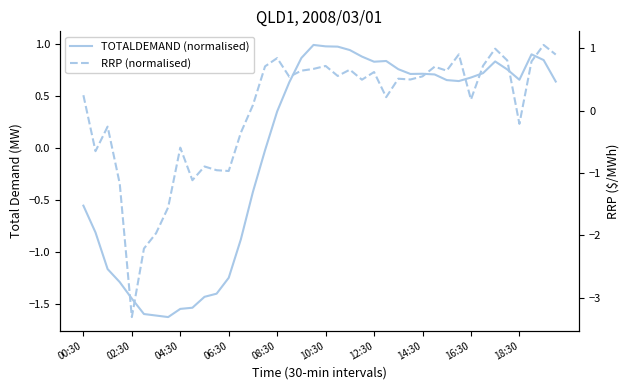

Reading left to right, transcribe all the data shown in this chart.

TOTALDEMAND (normalised): -0.6	-0.8	-1.2	-1.3	-1.4	-1.6	-1.6	-1.6	-1.5	-1.5	-1.4	-1.4	-1.2	-0.9	-0.4	-0.0	0.4	0.6	0.9	1.0	1.0	1.0	0.9	0.9	0.8	0.8	0.8	0.7	0.7	0.7	0.7	0.6	0.7	0.7	0.8	0.8	0.7	0.9	0.8	0.6
RRP (normalised): 0.2	-0.7	-0.3	-1.2	-3.3	-2.2	-2.0	-1.6	-0.6	-1.1	-0.9	-1.0	-1.0	-0.4	0.1	0.7	0.8	0.5	0.6	0.7	0.7	0.6	0.7	0.5	0.6	0.2	0.5	0.5	0.5	0.7	0.6	0.9	0.2	0.7	1.0	0.8	-0.2	0.8	1.1	0.9